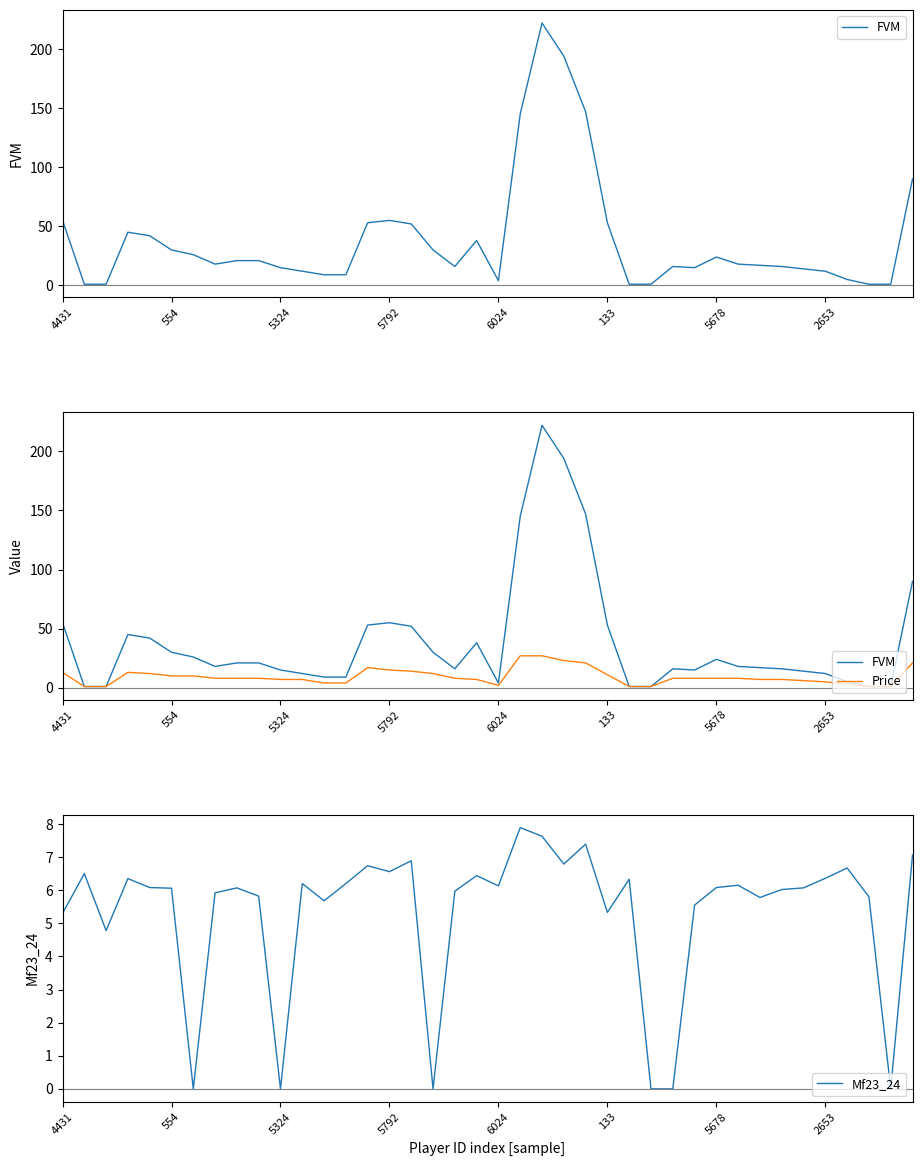

What is the highest value of the Mf23_24 series?

7.9